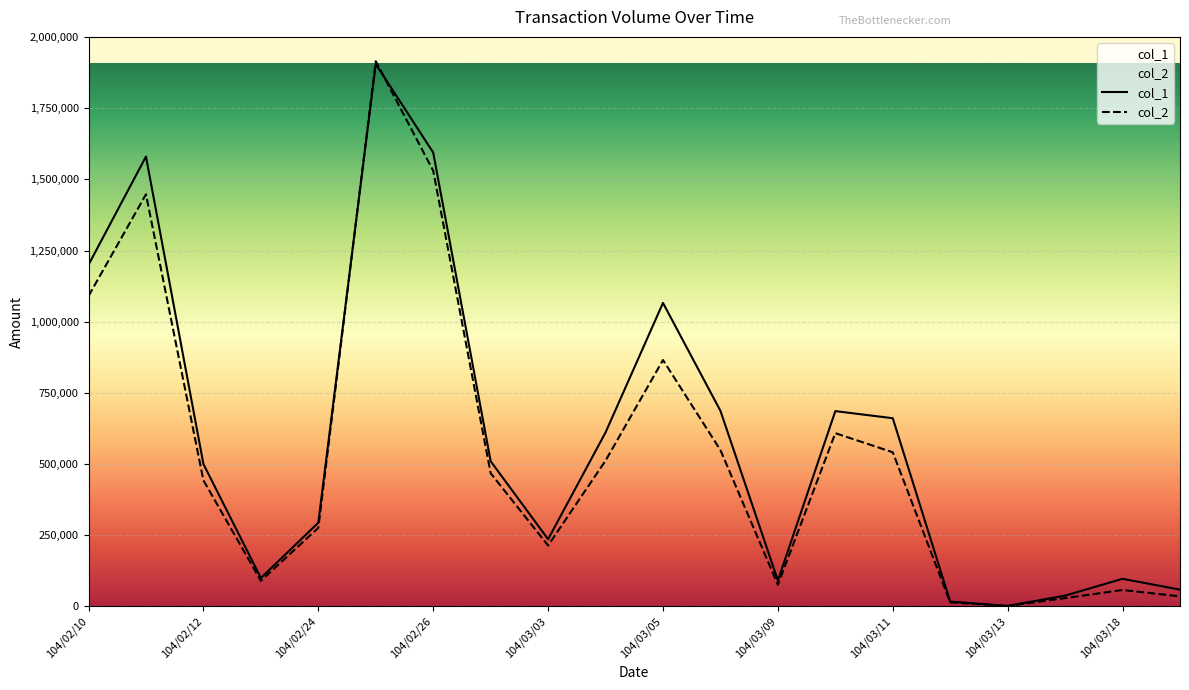

Is it true that col_1 equals 91000 at 104/03/09?

True